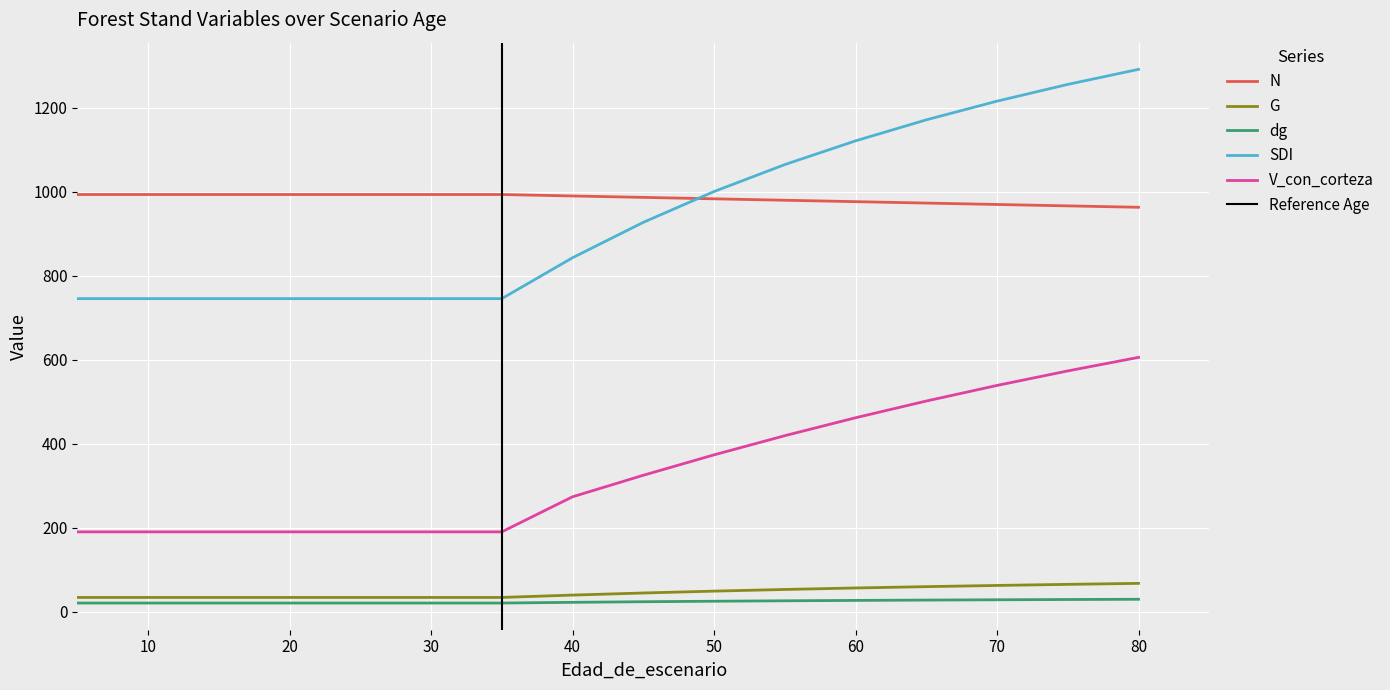

True or false: dg and V_con_corteza intersect in this chart.

False